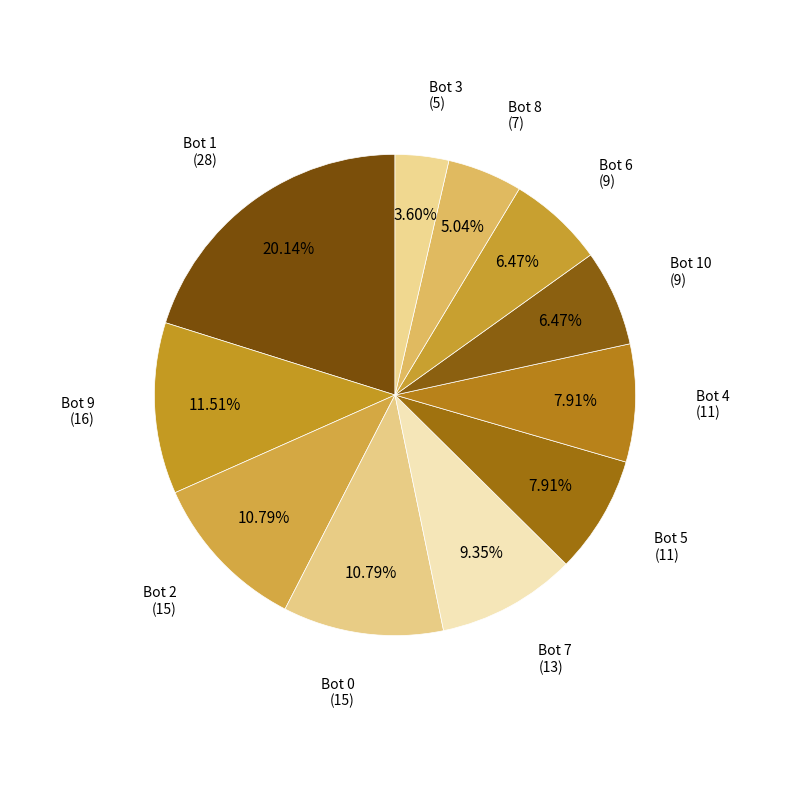

Count the number of slices in the pie.

11